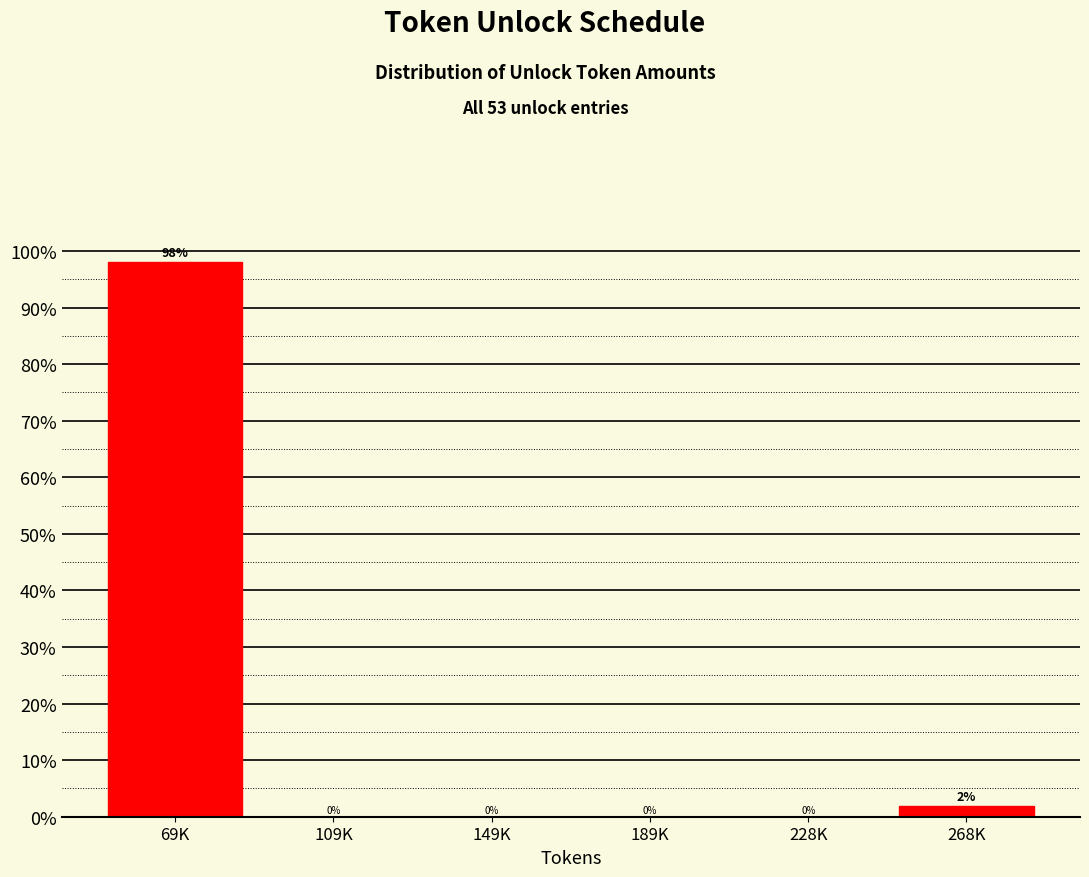

Is it true that the value at 69K is 98.1?

True